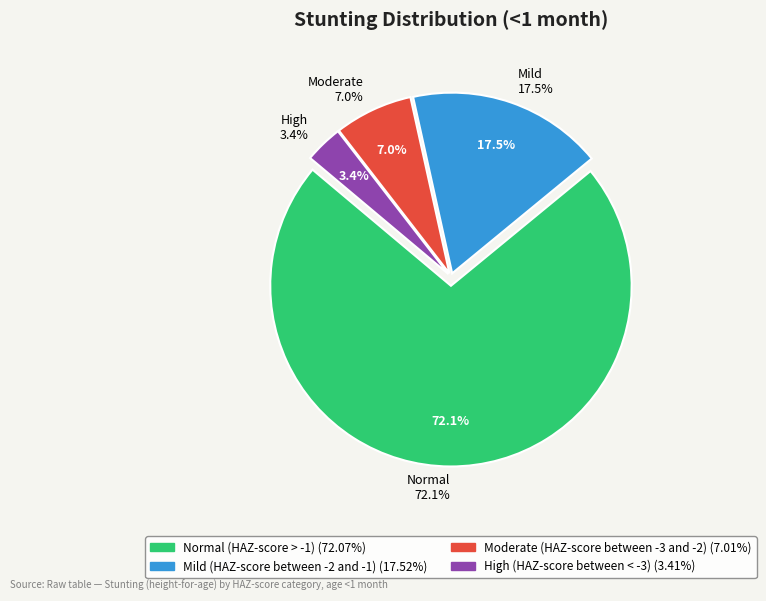

Which category has the biggest portion of the pie?

Normal (HAZ-score > -1)